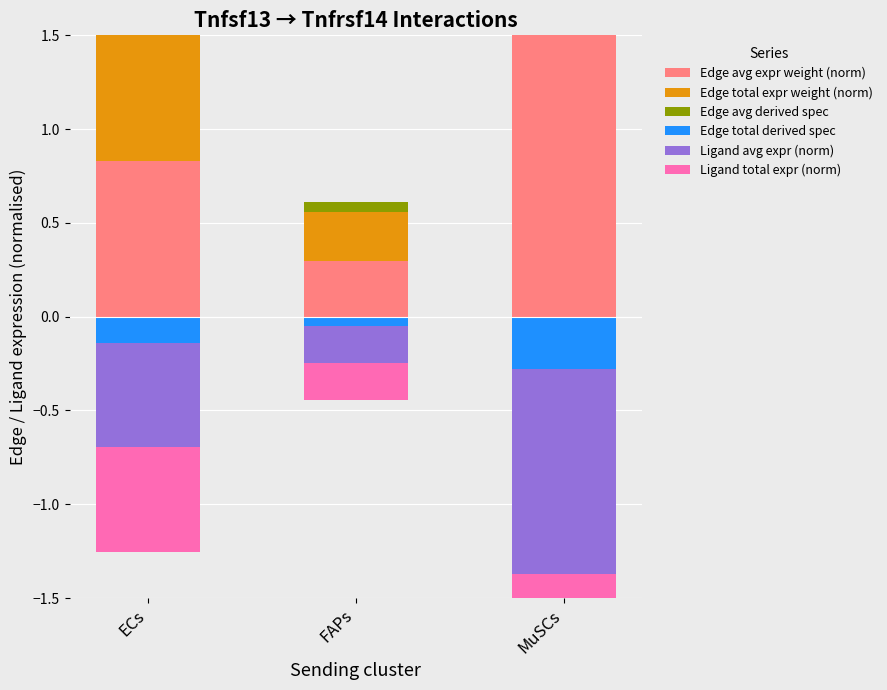

The value of Ligand total expr (norm) at MuSCs is -1.1. True or false?

True